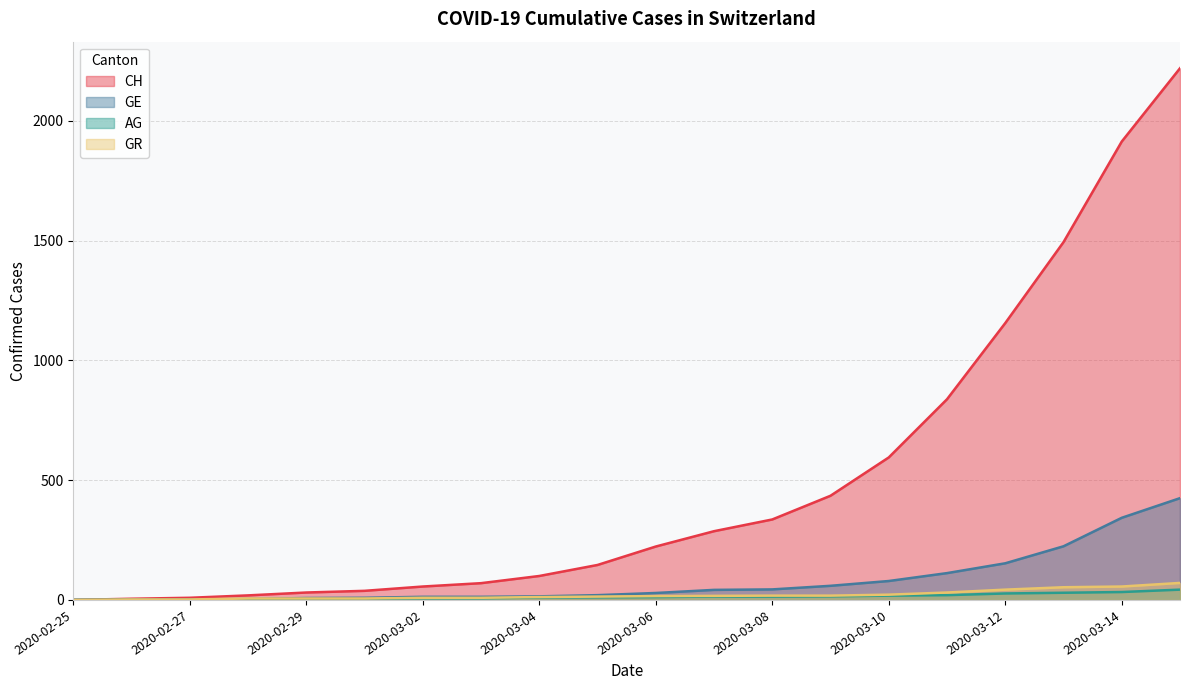

The value of AG at 2020-02-28 is 1. True or false?

True